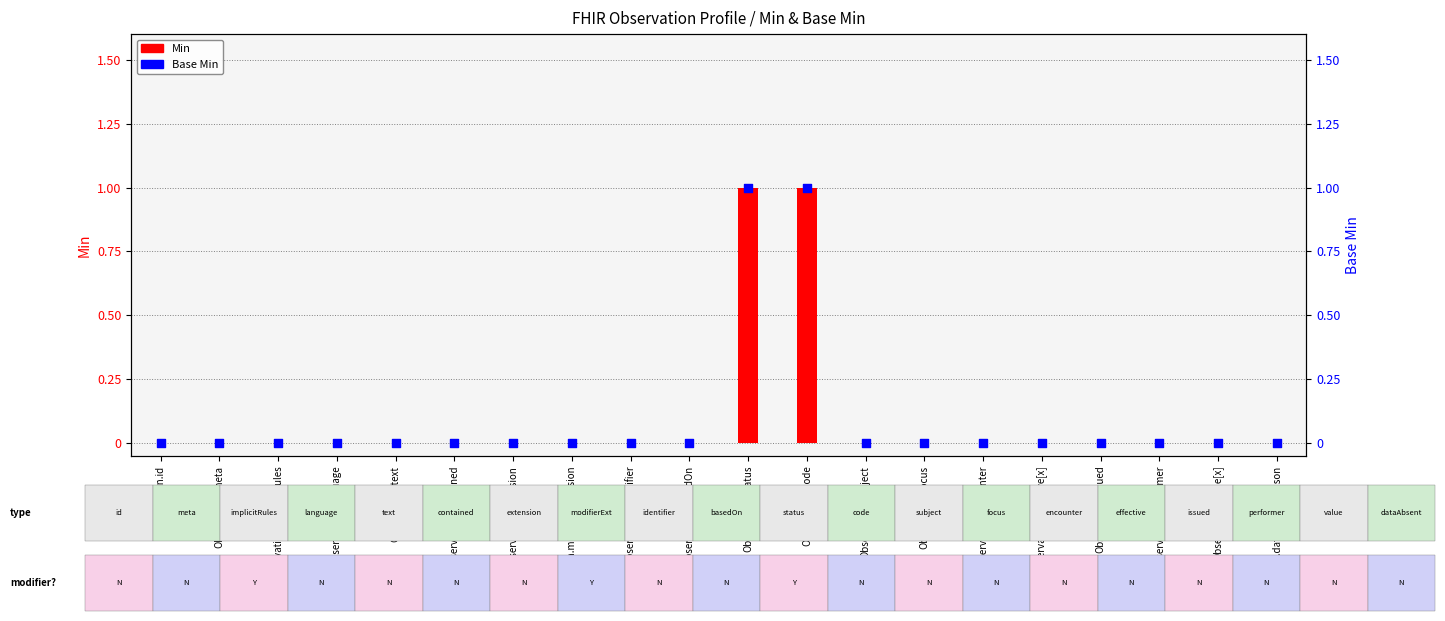

What is the total value across all series at Observation.code?

2